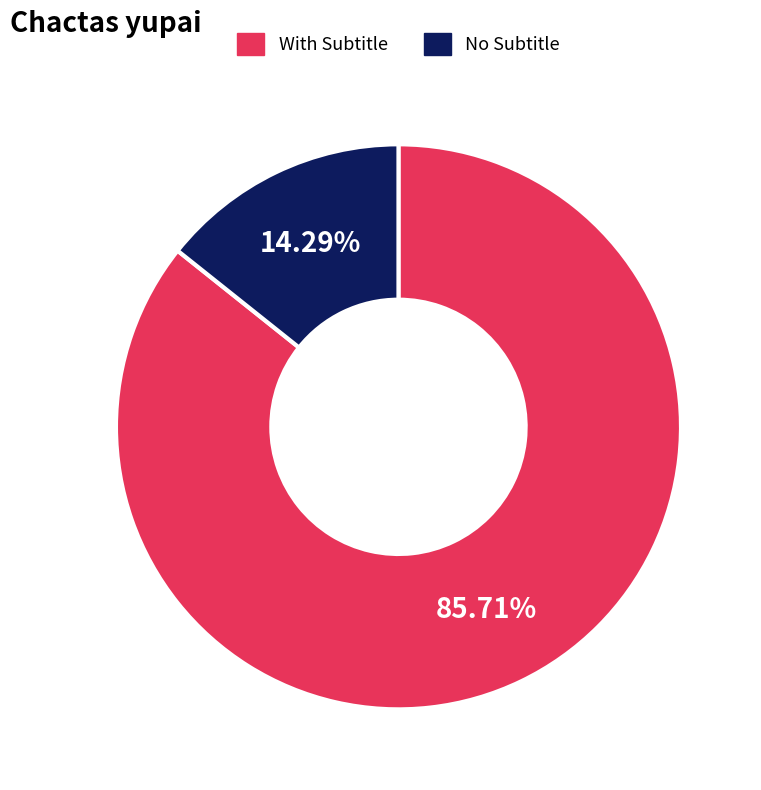

Does any single category account for the majority?

Yes